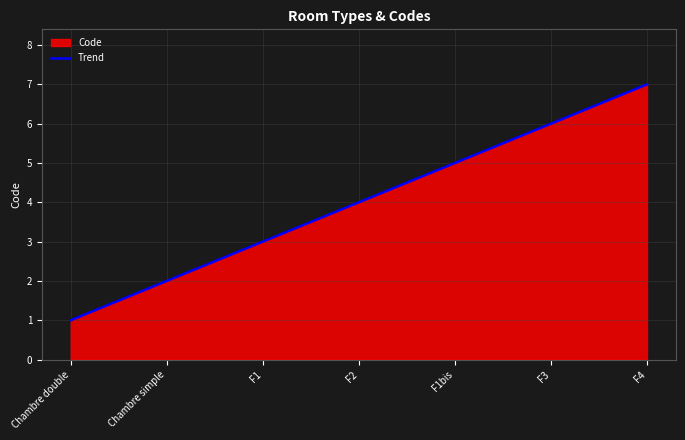

What is the change in value from F2 to F3?

+2